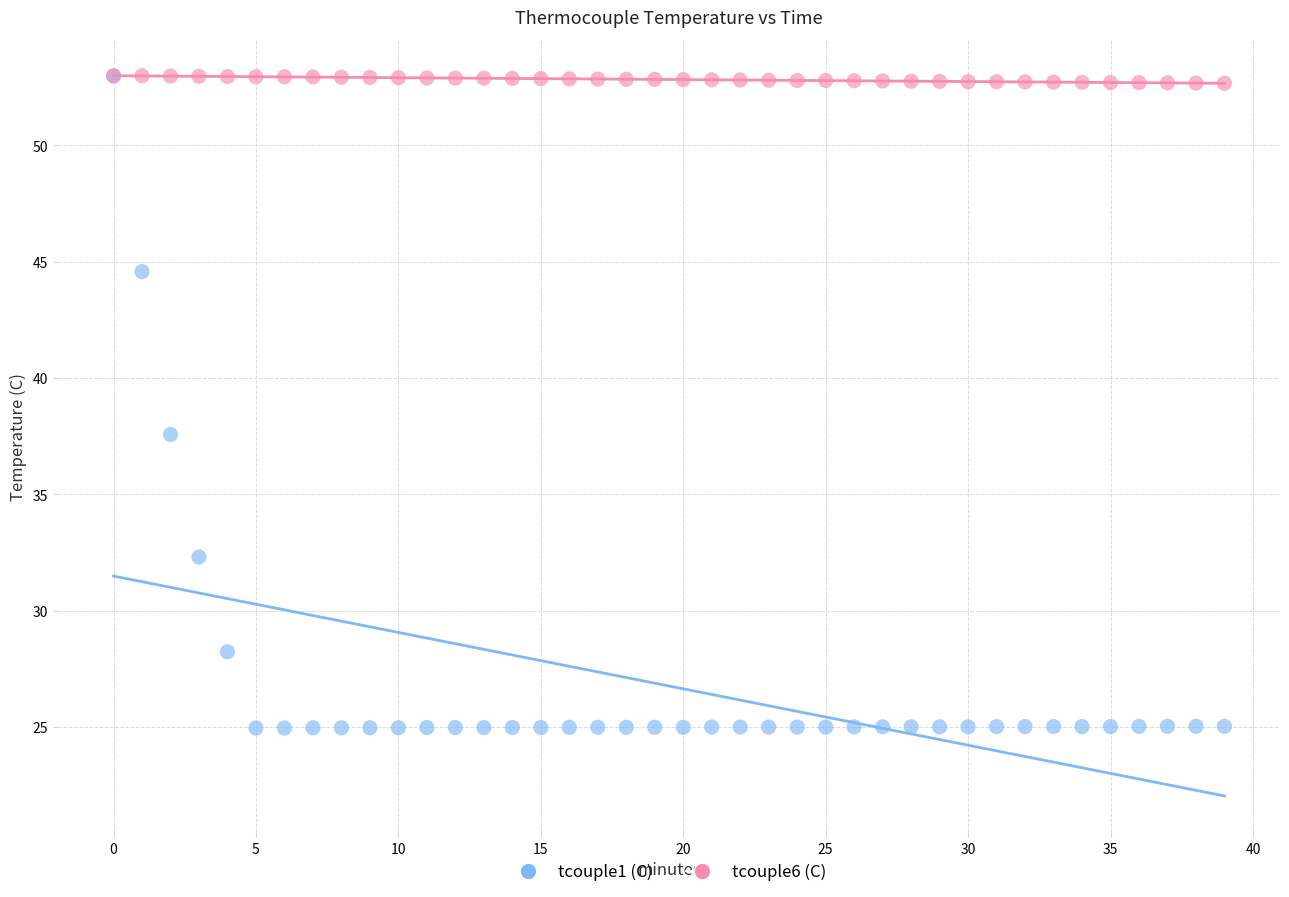

Across all series, what Y value is closest to 38?

37.6